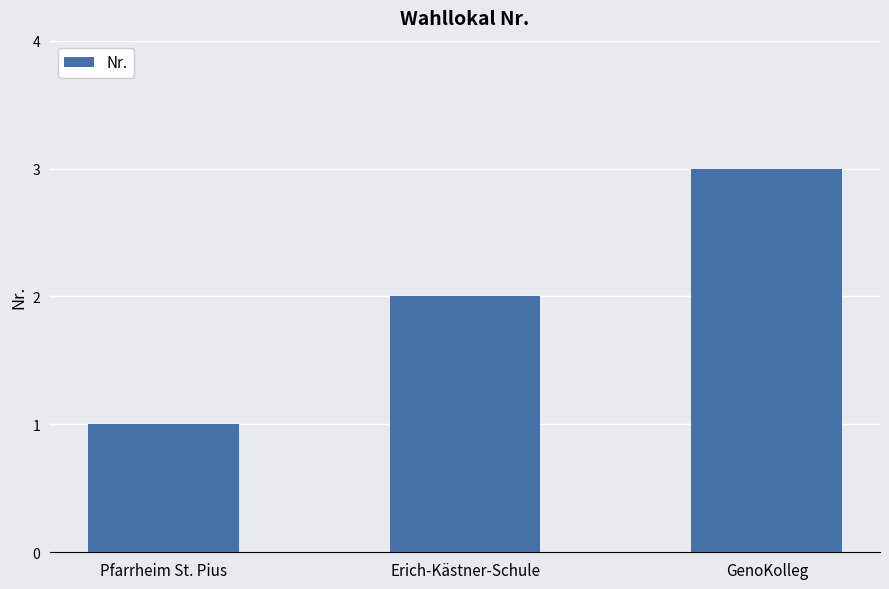

List the labels in order of value, largest first.

GenoKolleg, Erich-Kästner-Schule, Pfarrheim St. Pius